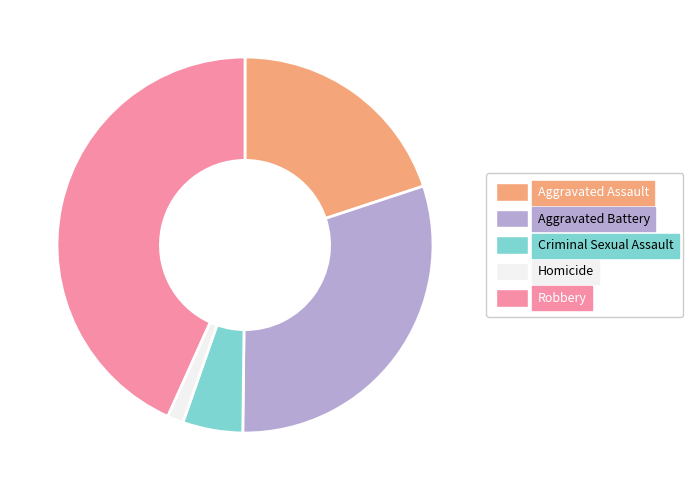

Is there any slice that represents more than half of the pie?

No